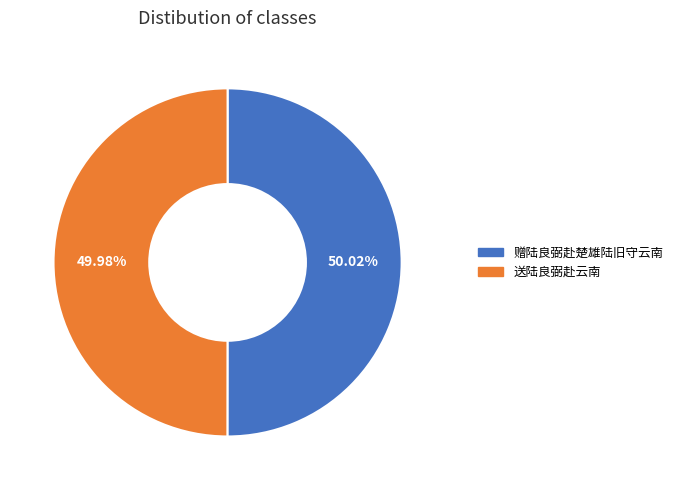

How much of the chart is everything except 赠陆良弼赴楚雄陆旧守云南?

50.0%